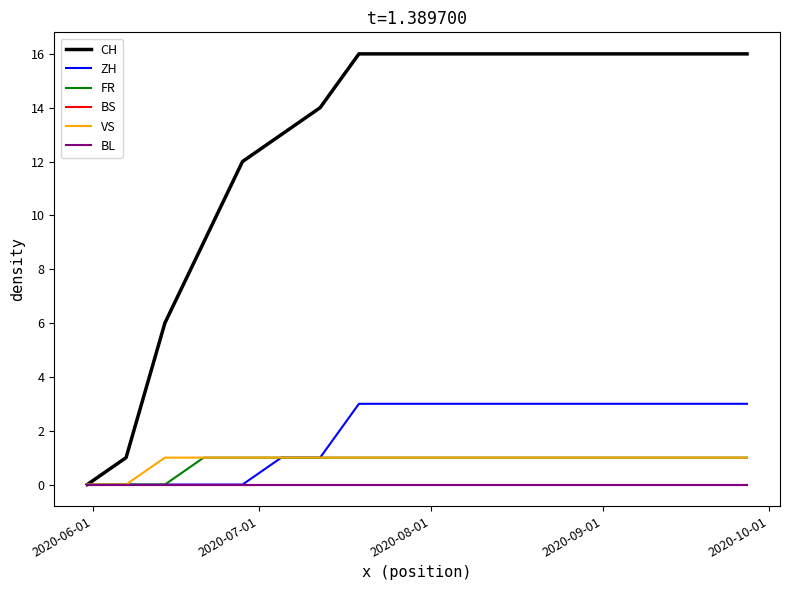

Is this an area chart (filled region under the line)?

No